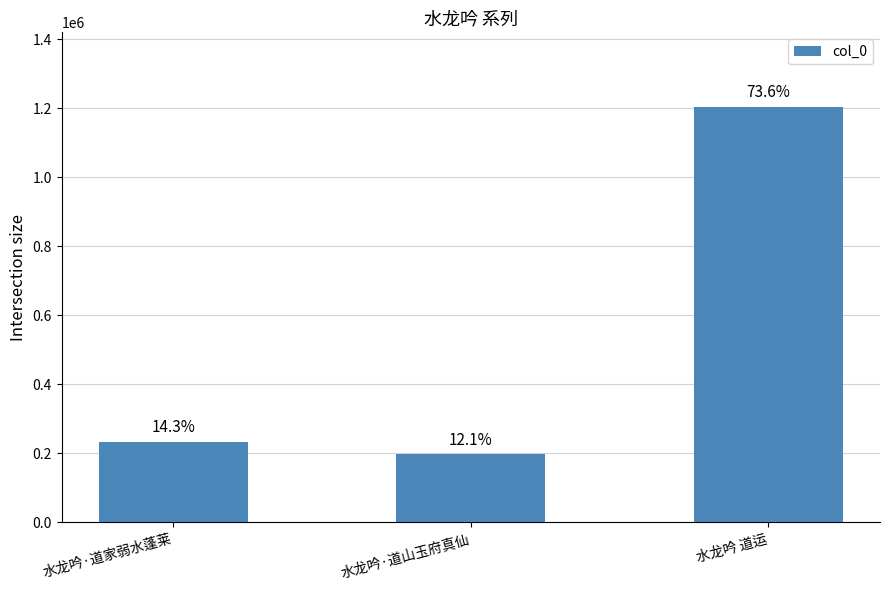

What is the value of the 2nd bar from the left?

197295